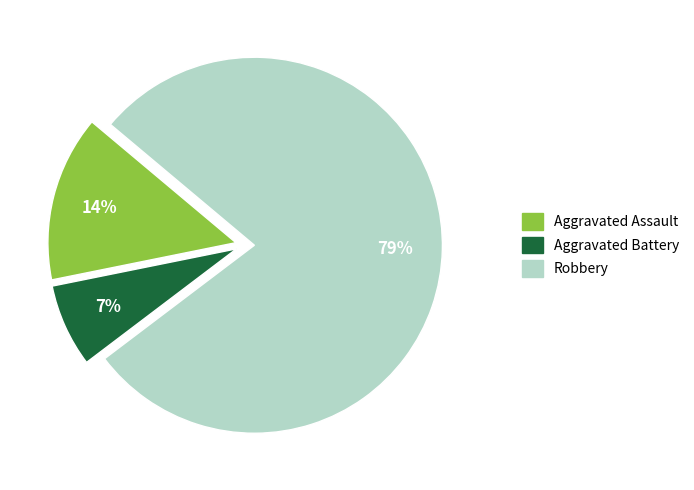

To the nearest percent, what is the combined percentage of Robbery and Aggravated Battery?

86%